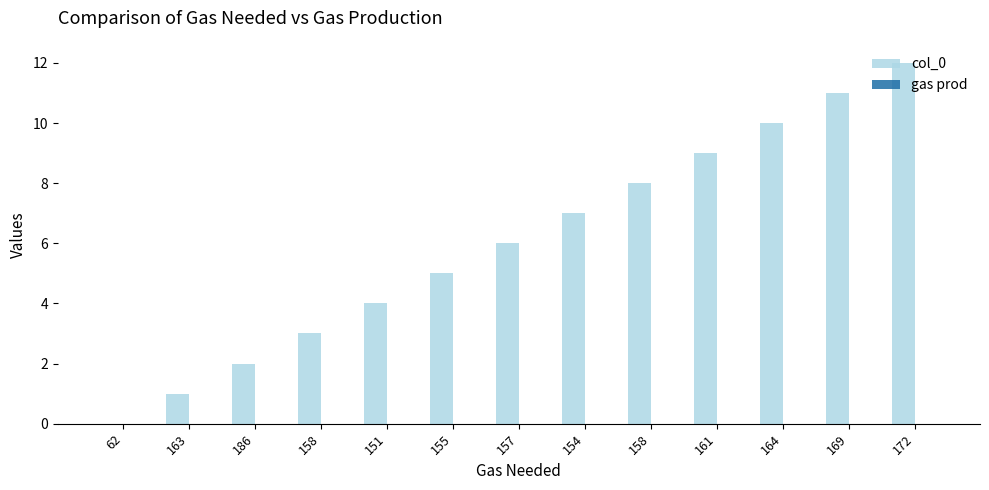

Reading left to right, list all the values displayed in this chart.

col_0: 62=0	163=1	186=2	158=3	151=4	155=5	157=6	154=7	158=8	161=9	164=10	169=11	172=12
gas prod: 62=0	163=0	186=0	158=0	151=0	155=0	157=0	154=0	158=0	161=0	164=0	169=0	172=0